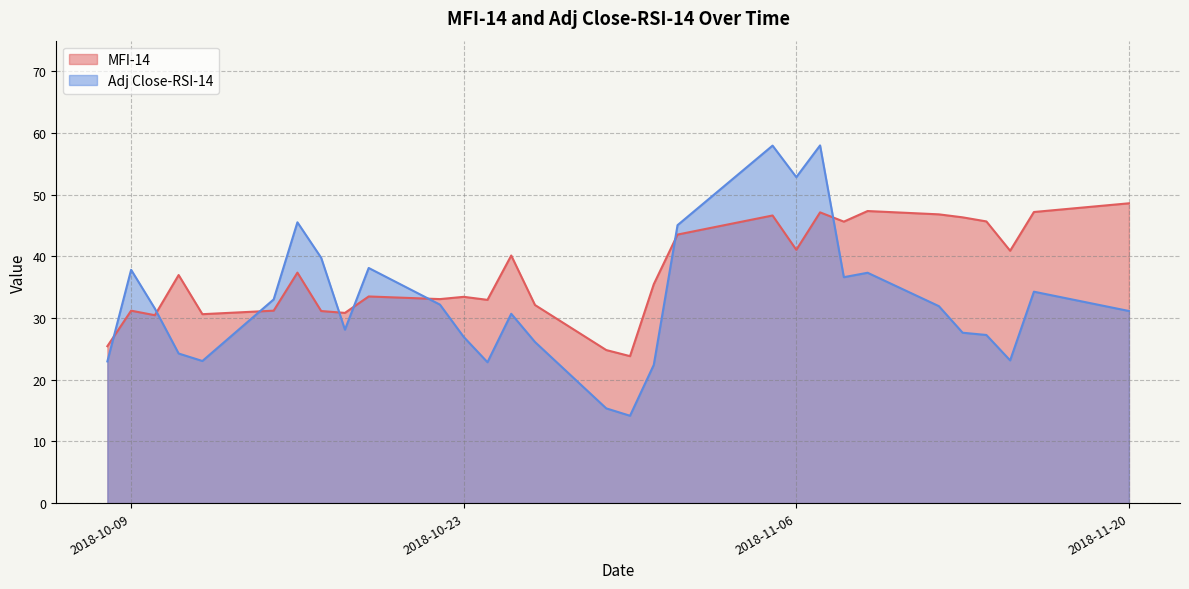

Where is Adj Close-RSI-14 nearest to the value 36?

2018-11-08